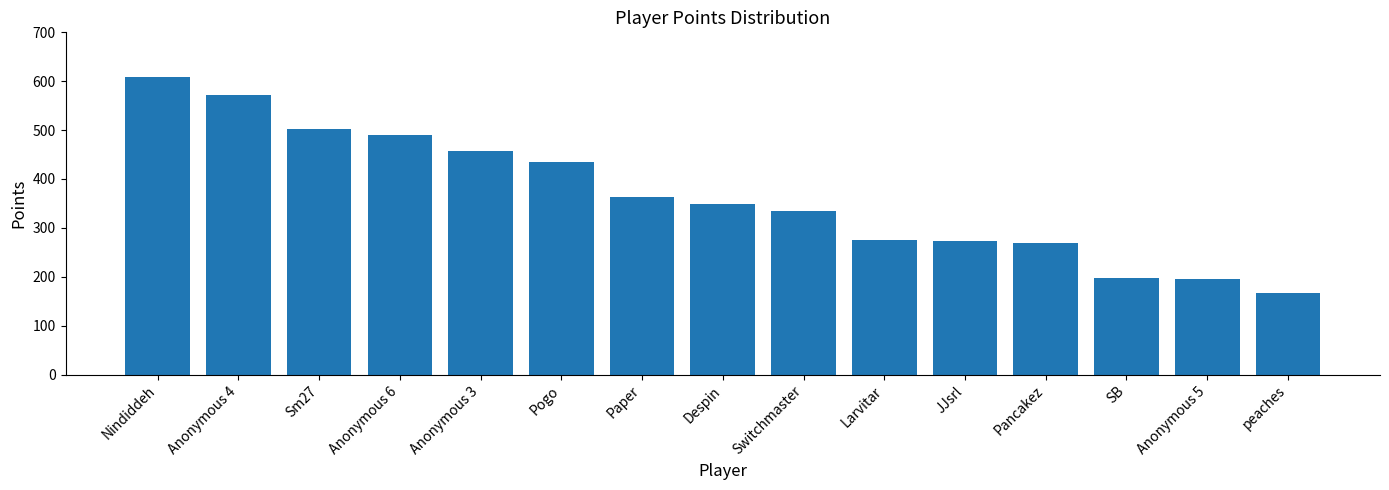

How many distinct data groups are displayed?

1